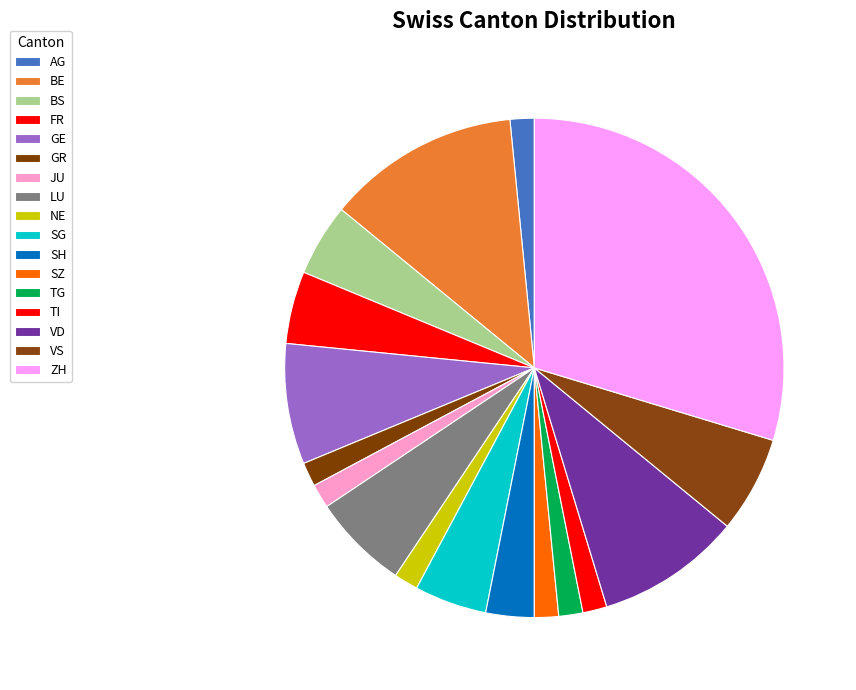

Count the number of slices in the pie.

17